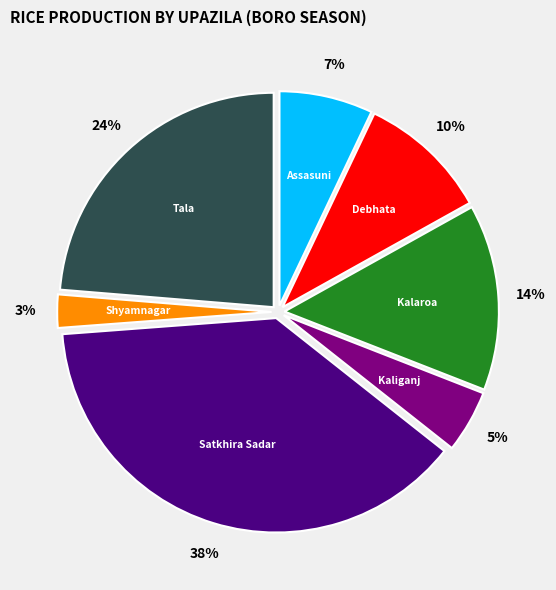

Is there any slice that represents more than half of the pie?

No